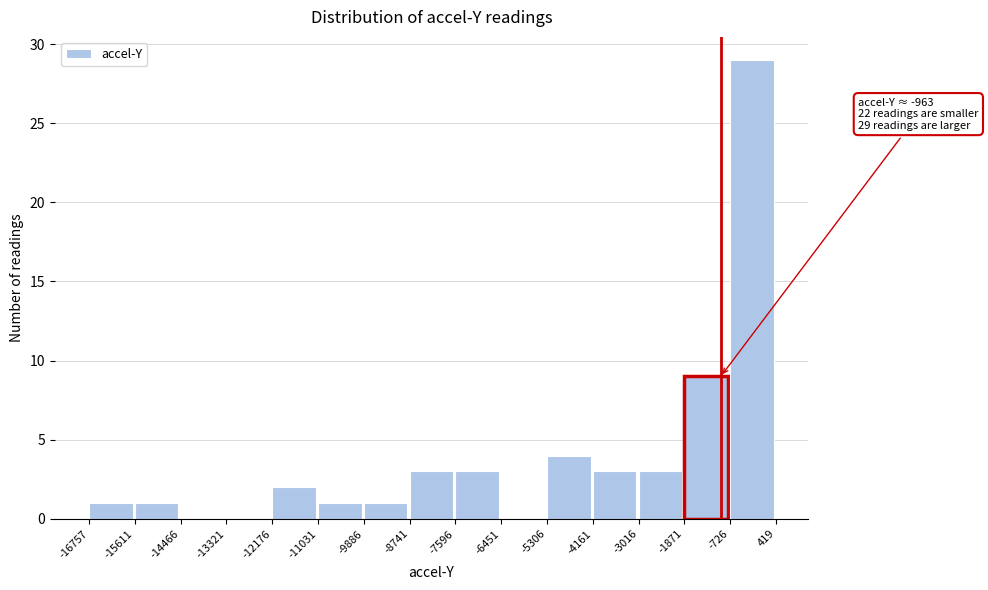

Over which range of the x-axis is the bar tallest?

-726 to 419